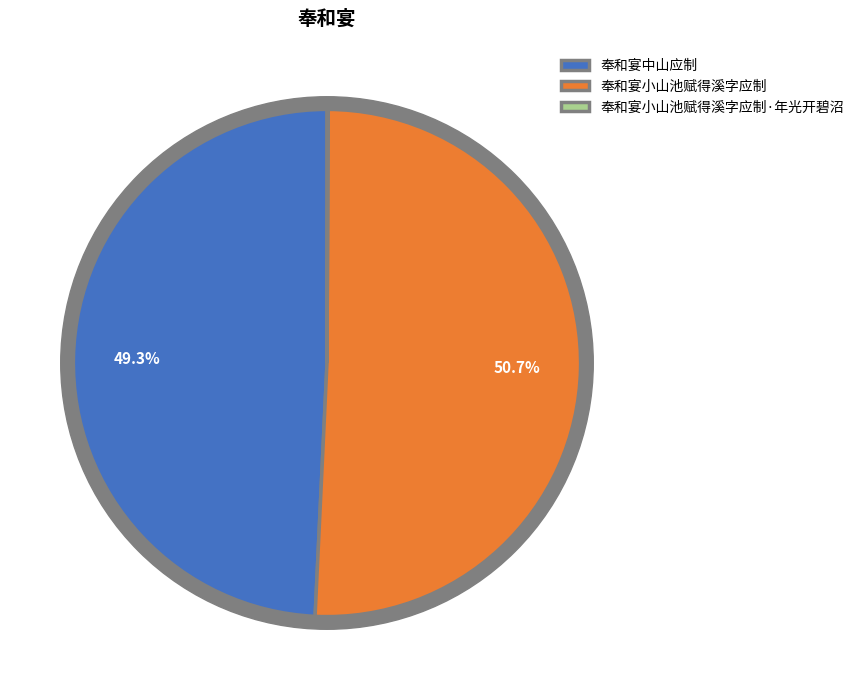

Is the sum of 奉和宴小山池赋得溪字应制 and 奉和宴小山池赋得溪字应制·年光开碧沼 greater than half?

Yes